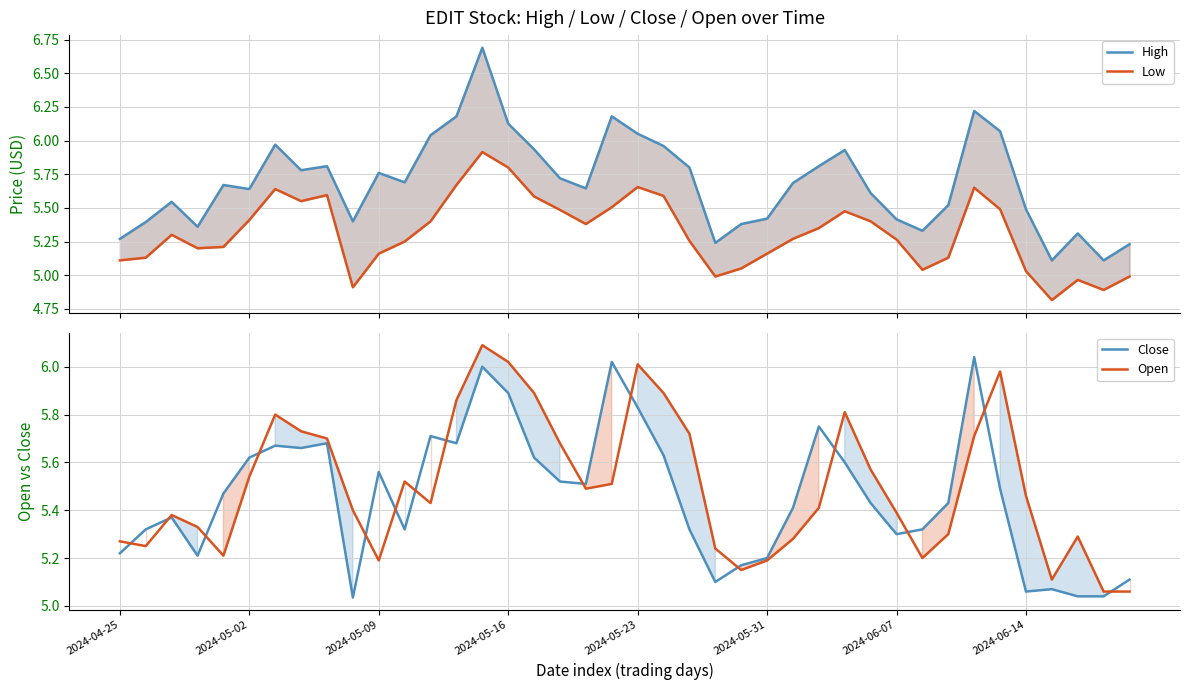

Reading right to left, what are all the values shown in this chart?

High: 5.2	5.1	5.3	5.1	5.5	6.1	6.2	5.5	5.3	5.4	5.6	5.9	5.8	5.7	5.4	5.4	5.2	5.8	6.0	6.1	6.2	5.6	5.7	5.9	6.1	6.7	6.2	6.0	5.7	5.8	5.4	5.8	5.8	6.0	5.6	5.7	5.4	5.5	5.4	5.3
Low: 5.0	4.9	5.0	4.8	5.0	5.5	5.7	5.1	5.0	5.3	5.4	5.5	5.3	5.3	5.2	5.1	5.0	5.3	5.6	5.7	5.5	5.4	5.5	5.6	5.8	5.9	5.7	5.4	5.2	5.2	4.9	5.6	5.6	5.6	5.4	5.2	5.2	5.3	5.1	5.1
Close: 5.1	5.0	5.0	5.1	5.1	5.5	6.0	5.4	5.3	5.3	5.4	5.6	5.8	5.4	5.2	5.2	5.1	5.3	5.6	5.8	6.0	5.5	5.5	5.6	5.9	6.0	5.7	5.7	5.3	5.6	5.0	5.7	5.7	5.7	5.6	5.5	5.2	5.4	5.3	5.2
Open: 5.1	5.1	5.3	5.1	5.5	6.0	5.7	5.3	5.2	5.4	5.6	5.8	5.4	5.3	5.2	5.2	5.2	5.7	5.9	6.0	5.5	5.5	5.7	5.9	6.0	6.1	5.9	5.4	5.5	5.2	5.4	5.7	5.7	5.8	5.5	5.2	5.3	5.4	5.2	5.3